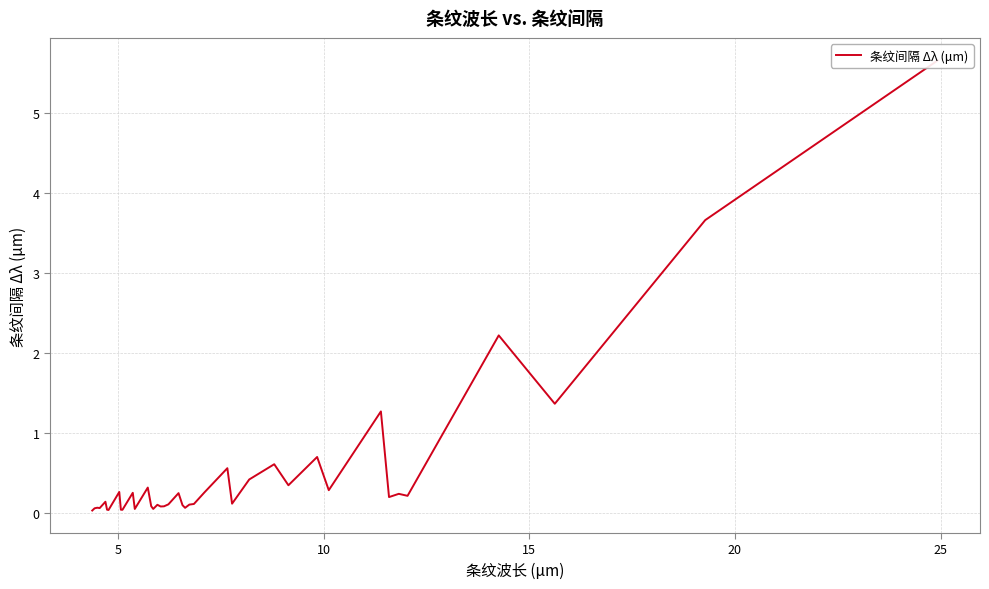

What is the value of the 14th point from the left?

0.1